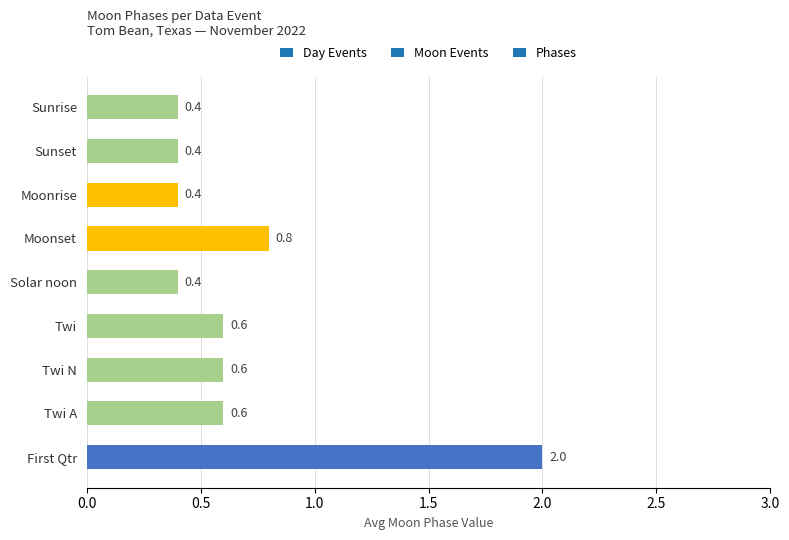

What is the sum of all values?

6.2